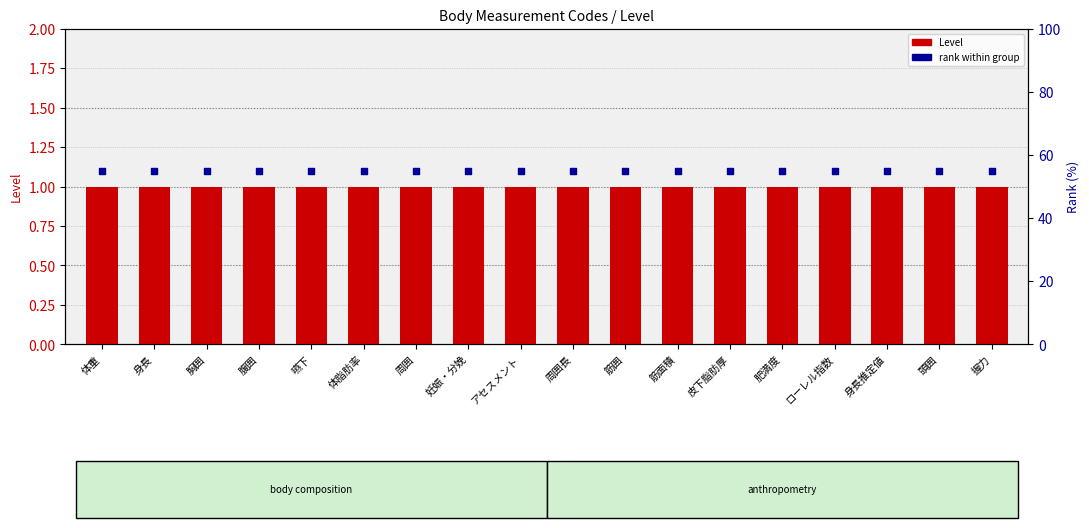

What is the total value across all series at 体重?

56